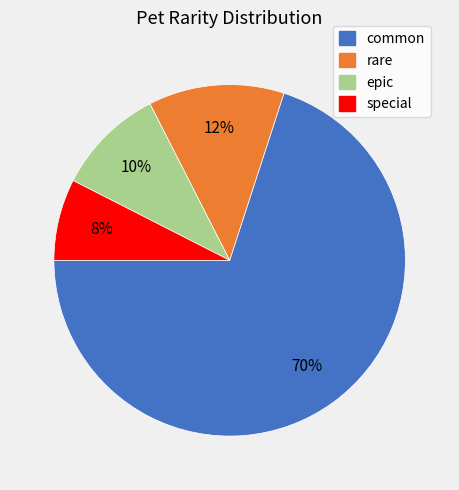

To the nearest percent, what is the difference between the largest and smallest slice percentages?

62%